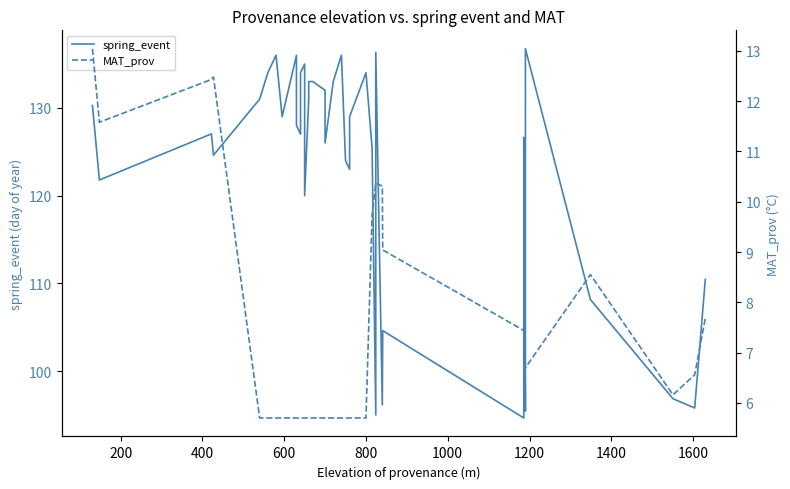

What position from the left is 600?

4